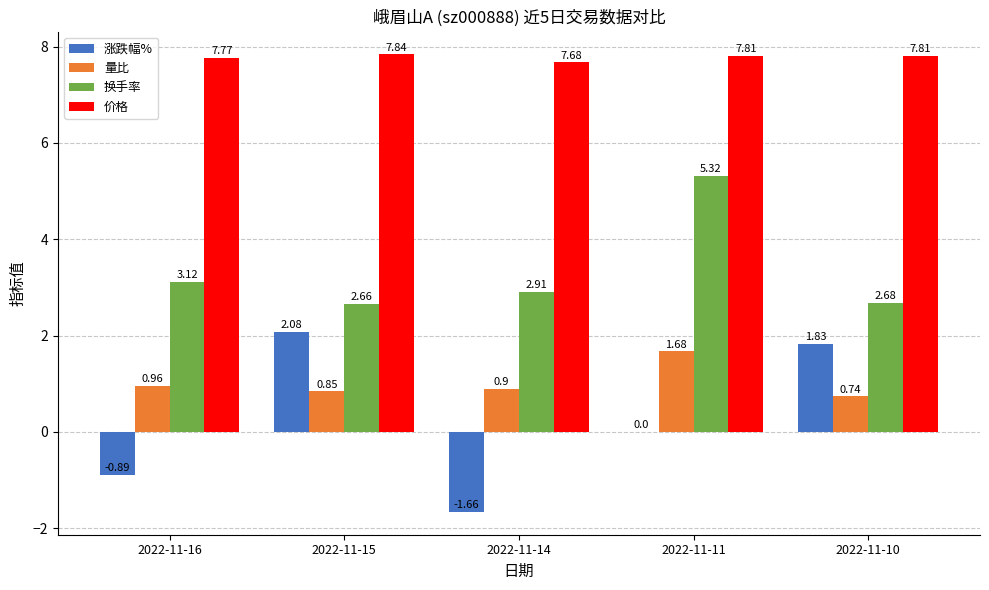

Count the number of data series in this chart.

4